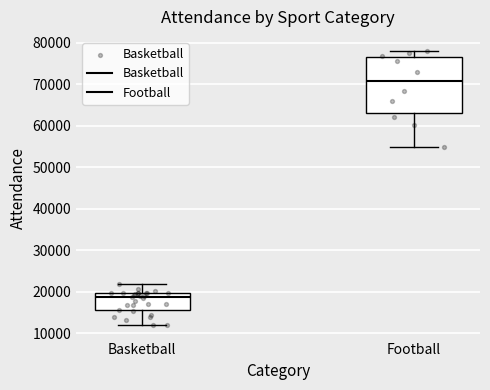

Reading left to right, transcribe this box plot: for each box, give where its median line is, the range the box spans, and where its two whiskers end, as read against the y-axis. The values are not printed on the chart, so give them approximately, as read against the axis.

Basketball: median 19000, box 16000 to 20000, whiskers 12000 to 22000
Football: median 71000, box 63000 to 77000, whiskers 55000 to 78000